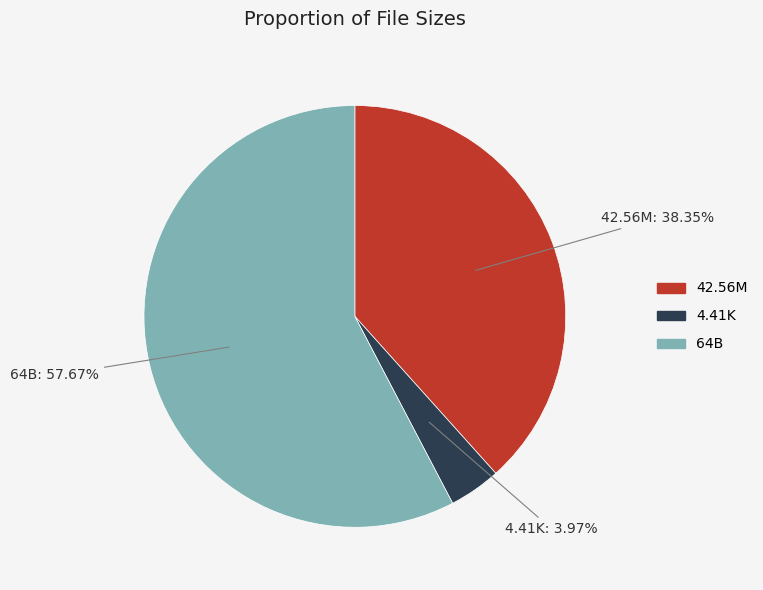

Which has a higher value, 4.41K or 42.56M?

42.56M